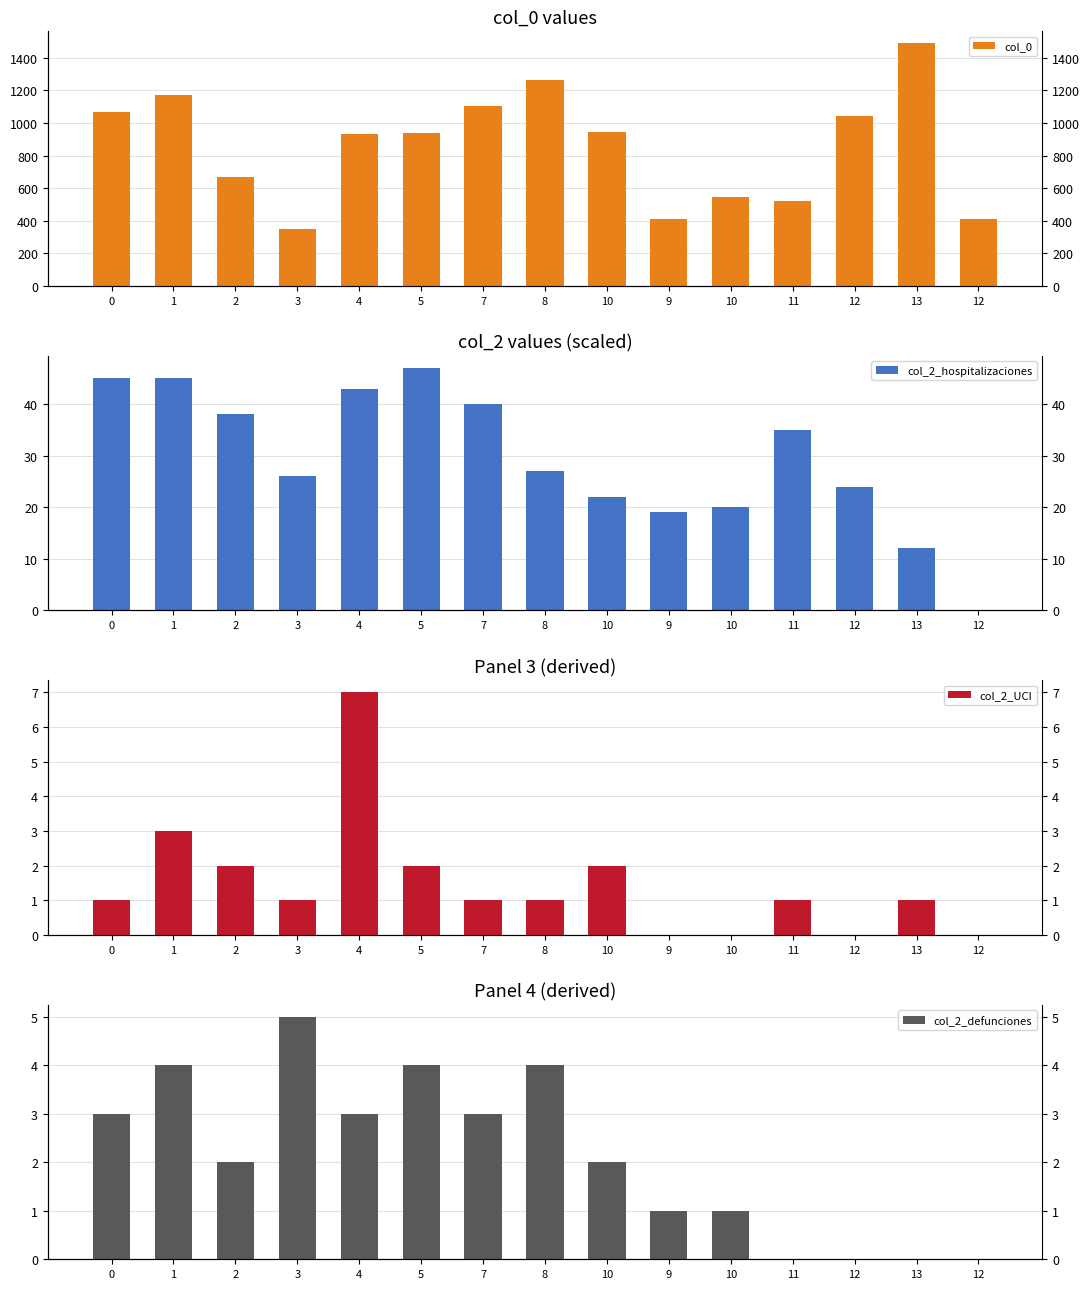

What is the maximum value shown in the chart?

1489